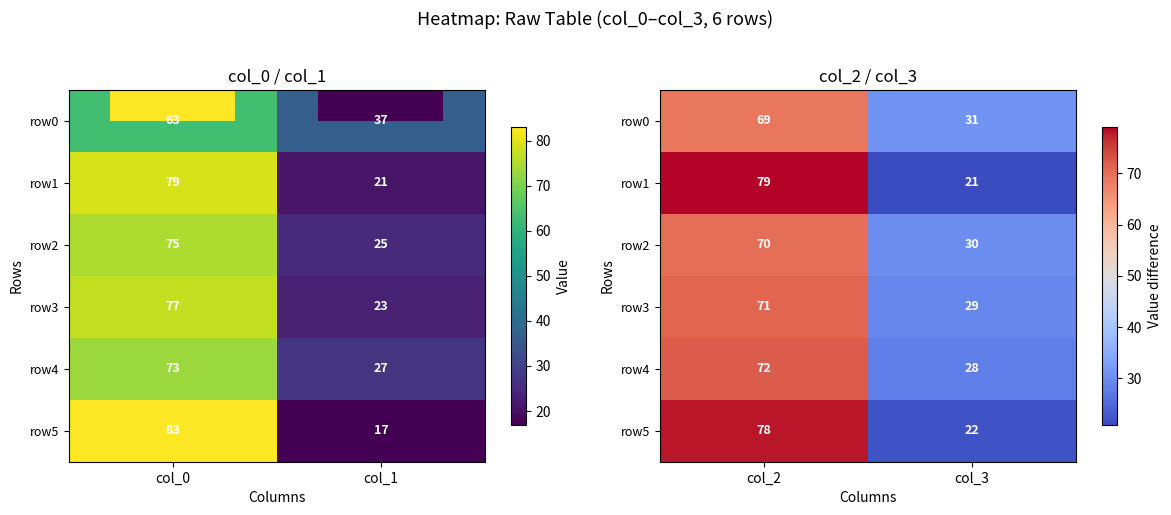

Which series has the largest total across all categories?

row0